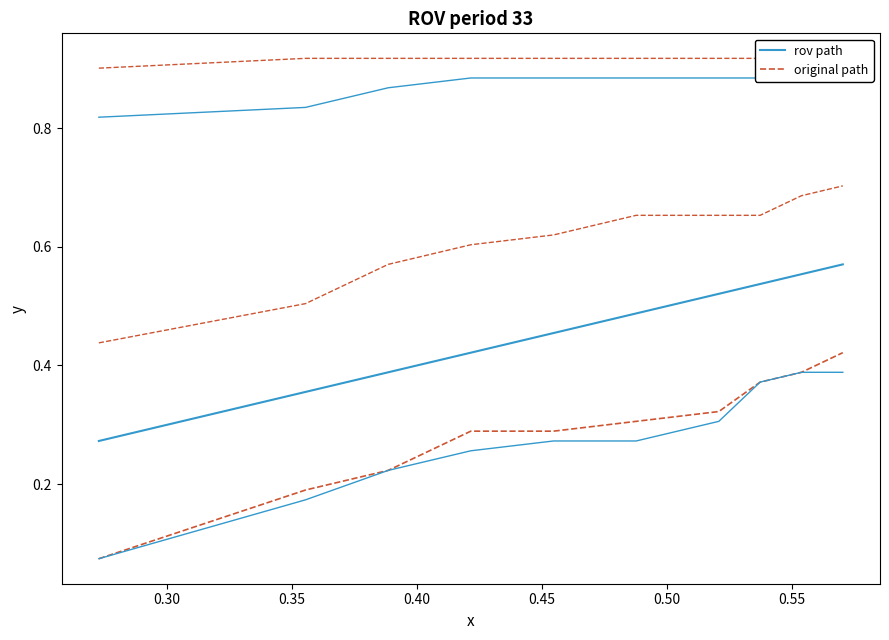

What is the minimum value shown in the chart?

0.8